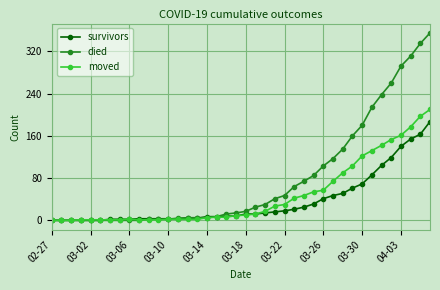

What is the greatest value displayed?

355